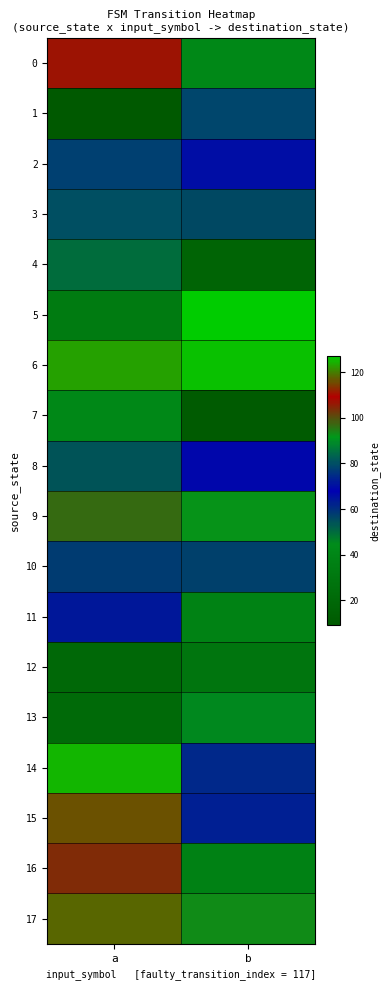

Rank the series by their maximum value, from lowest to highest.

12, 7, 13, 4, 10, 11, 8, 2, 1, 3, 9, 16, 0, 15, 17, 14, 6, 5